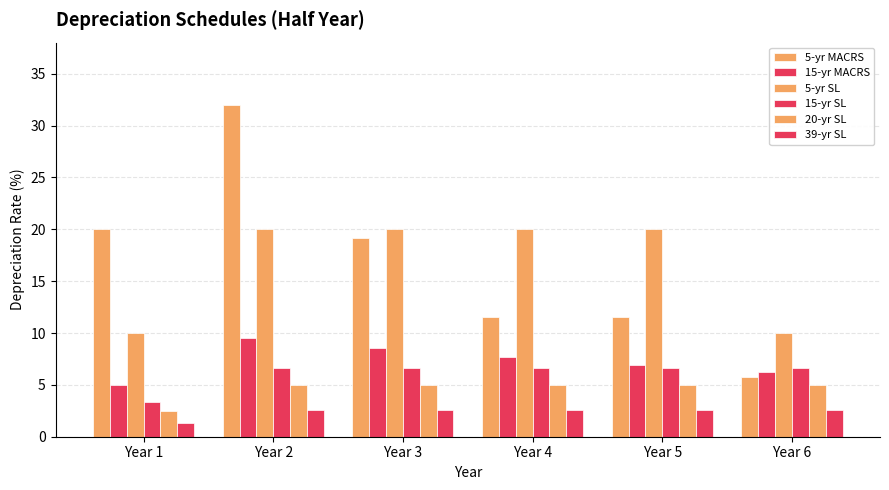

Between Year 2 and Year 4, which series saw the biggest shift?

5-yr MACRS